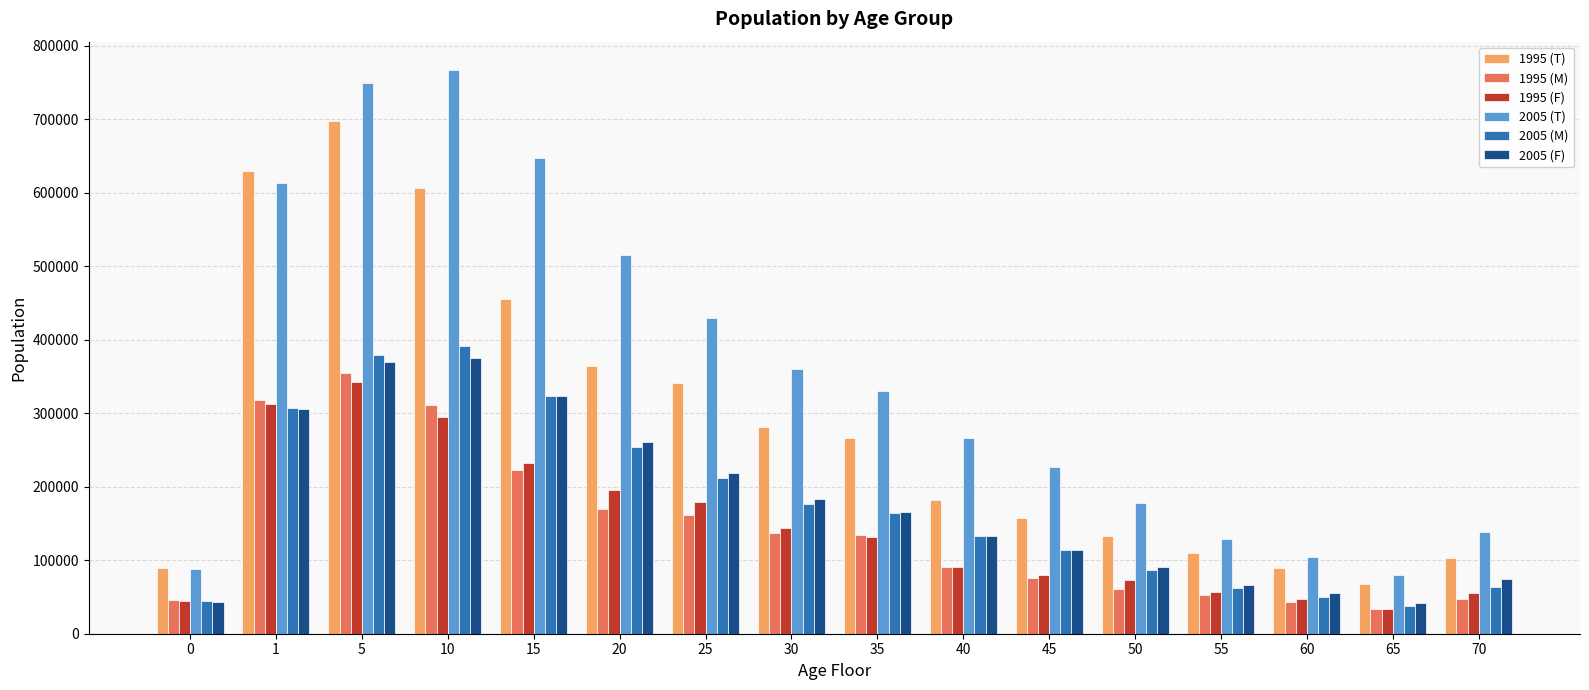

What is the average value of the 2005 (T) series?

351374